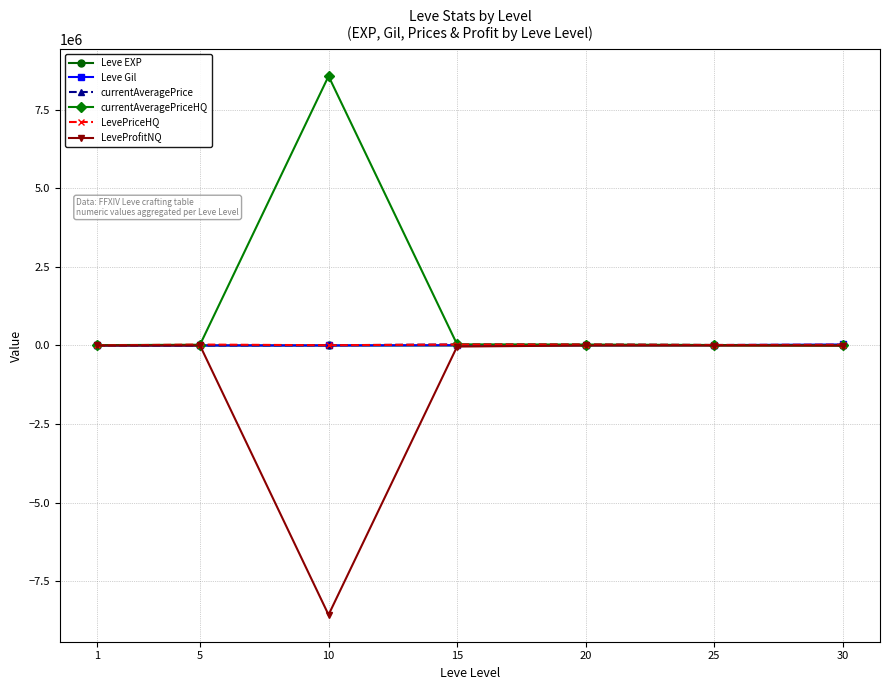

What is the minimum value shown in the chart?

-8571903